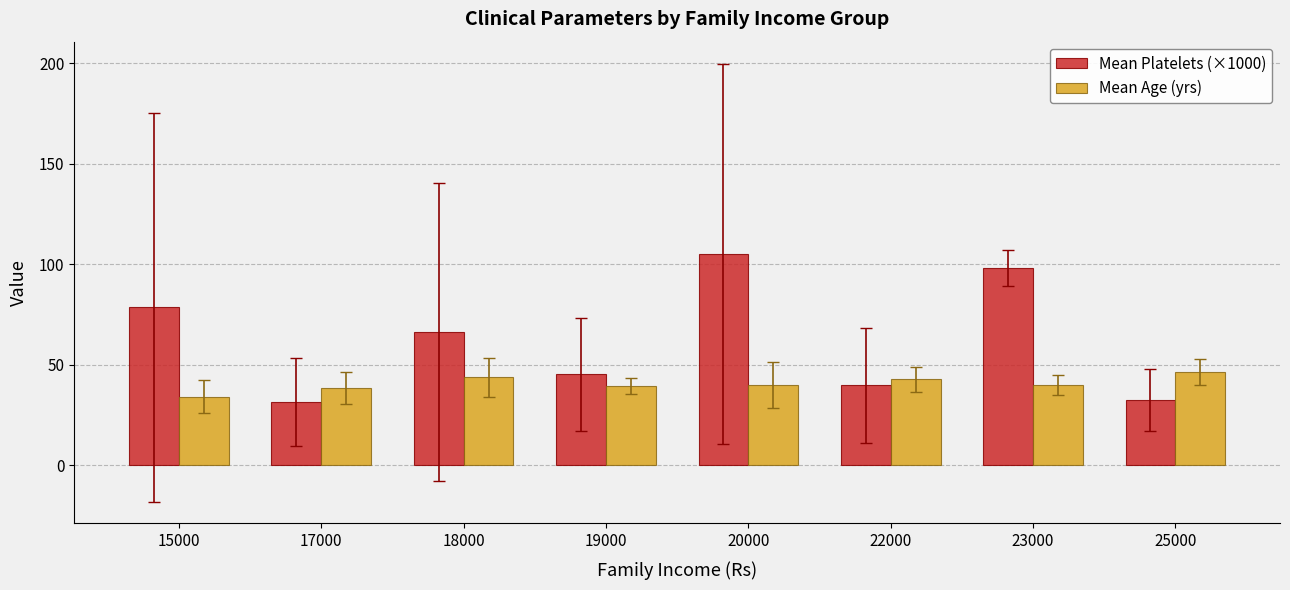

What is the smallest value displayed?

31.3